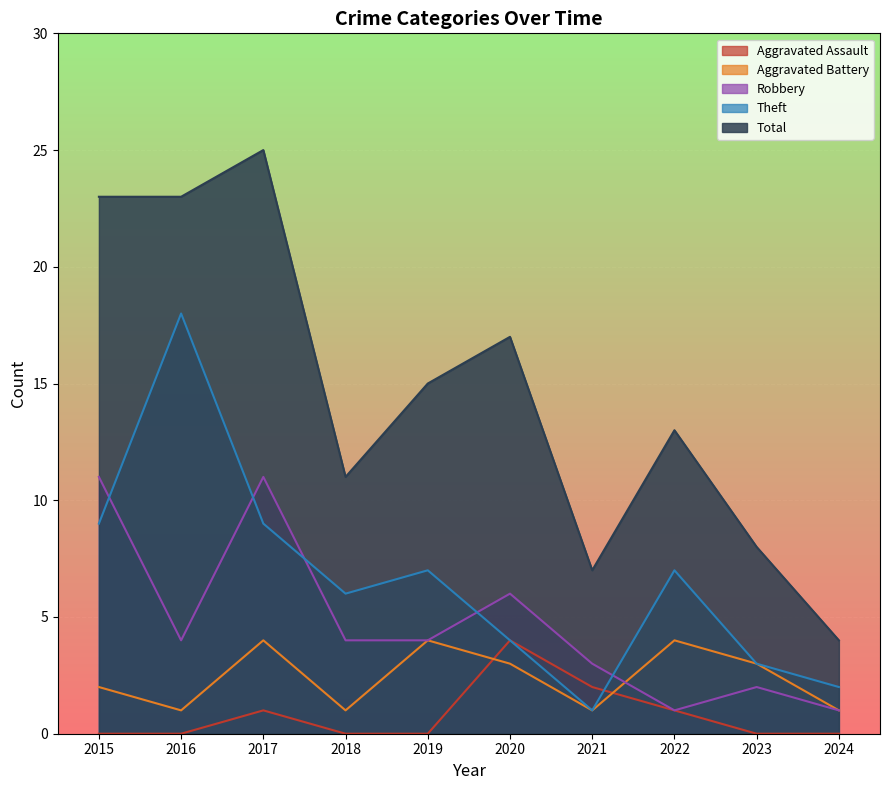

At which category is the sum across all series the highest?

2017